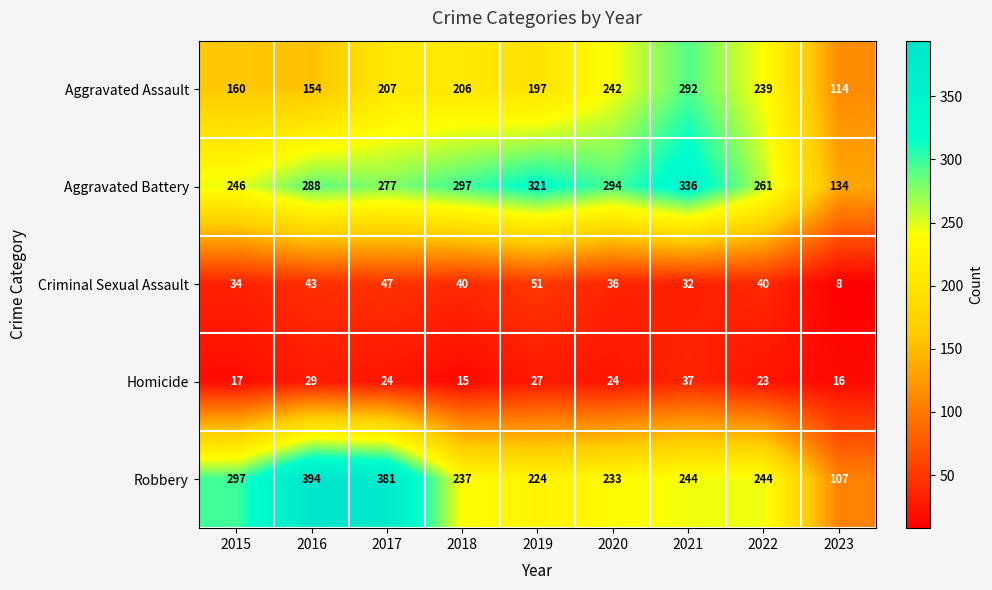

Count the number of categories in the chart.

9